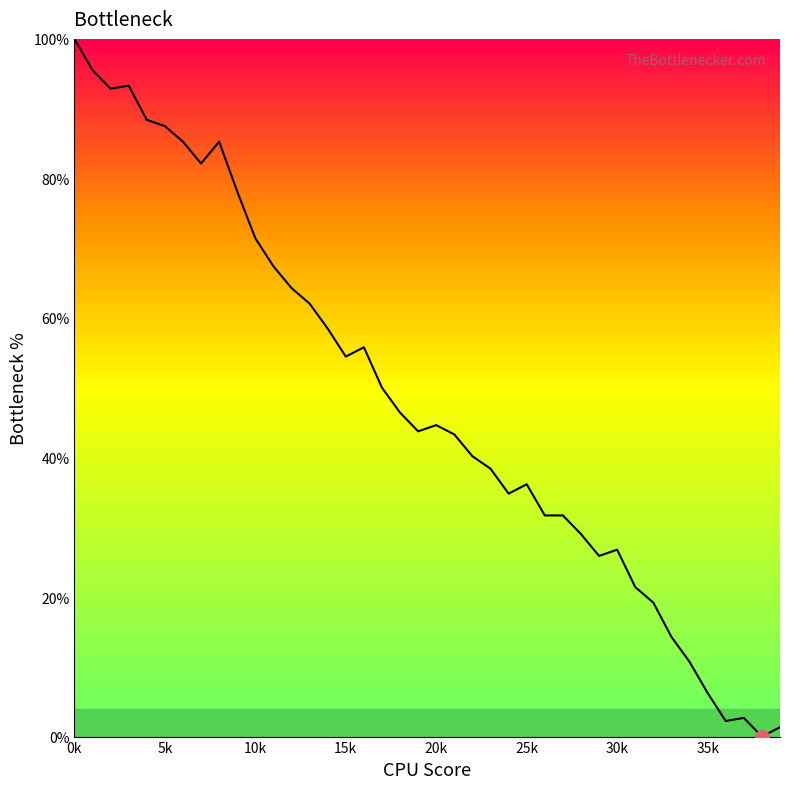

Is this an area chart (filled region under the line)?

No